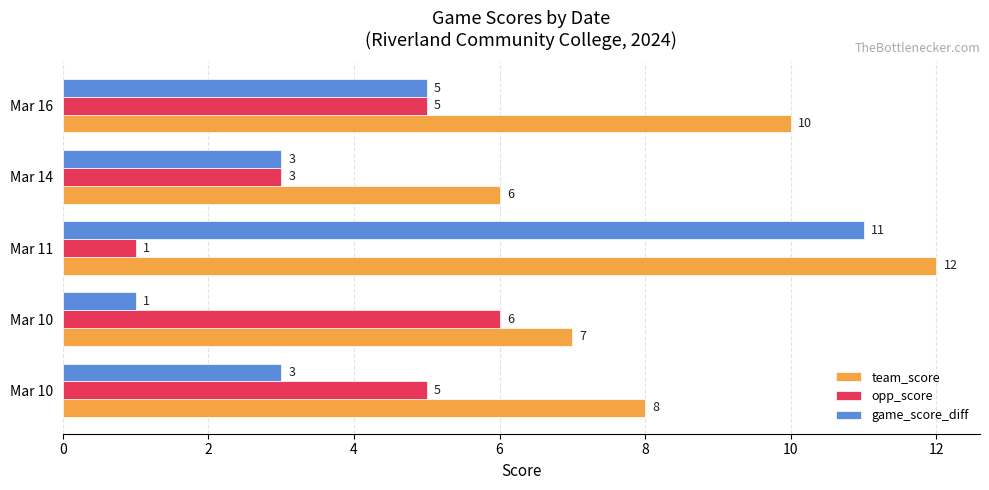

At which label is opp_score closest to 3?

Mar 14